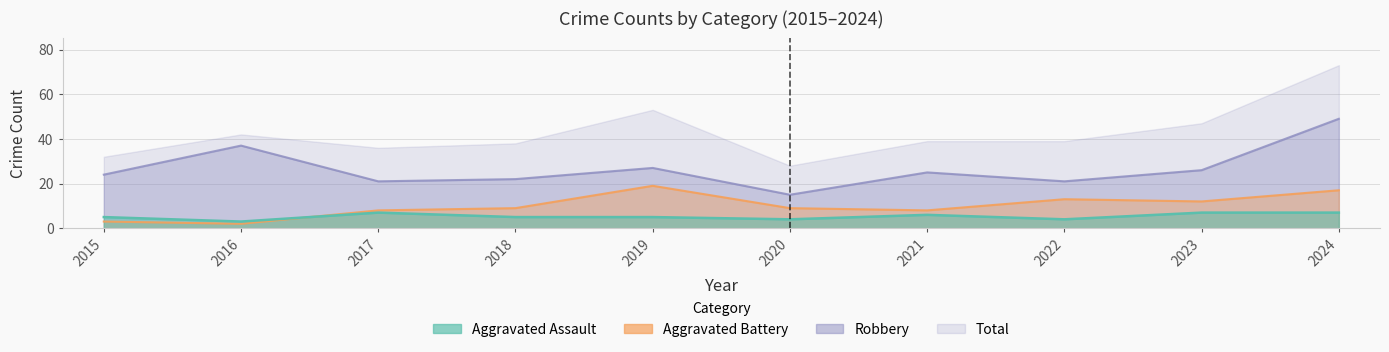

At how many categories does at least one series exceed 10?

10